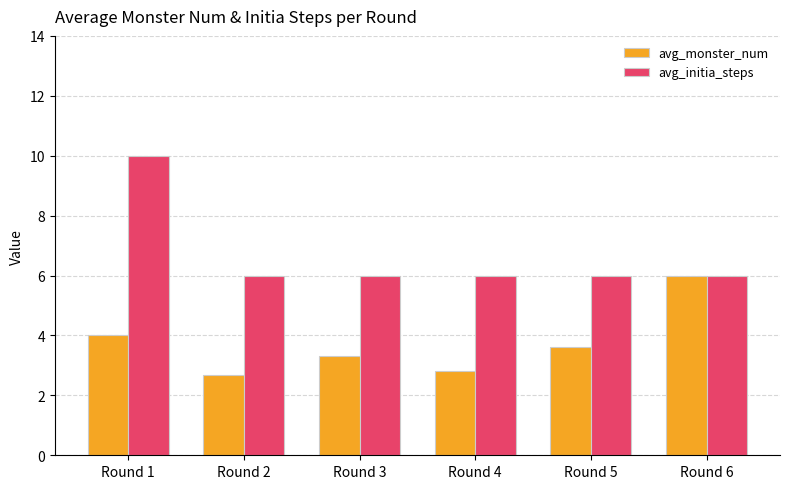

Is it true that avg_monster_num equals 10.0 at Round 6?

False